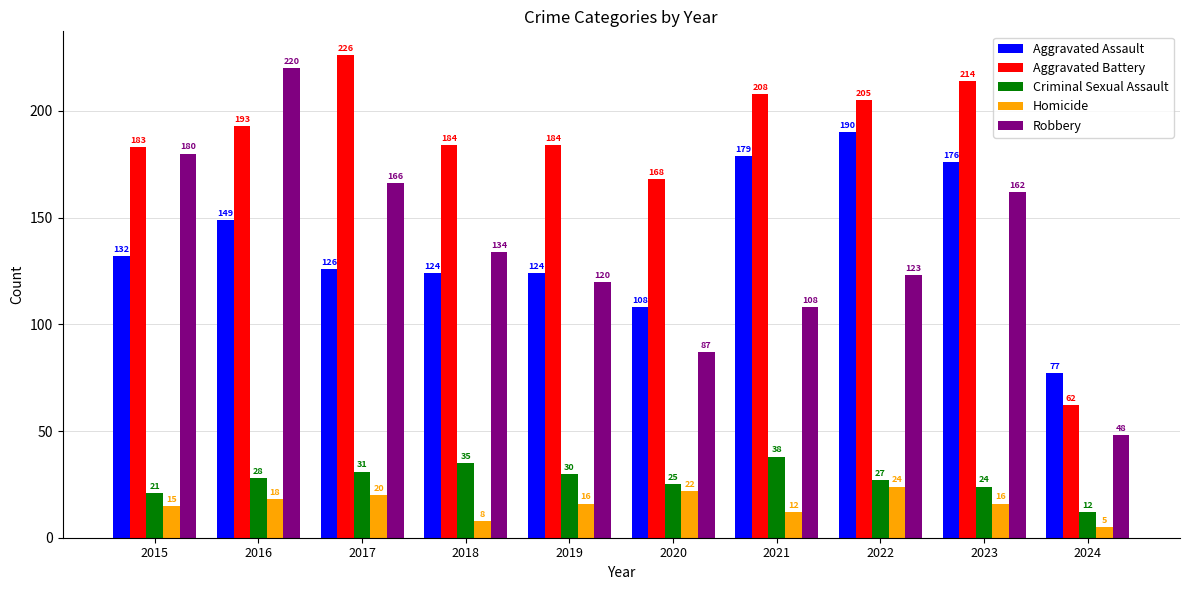

Which series changed the most between 2019 and 2024?

Aggravated Battery